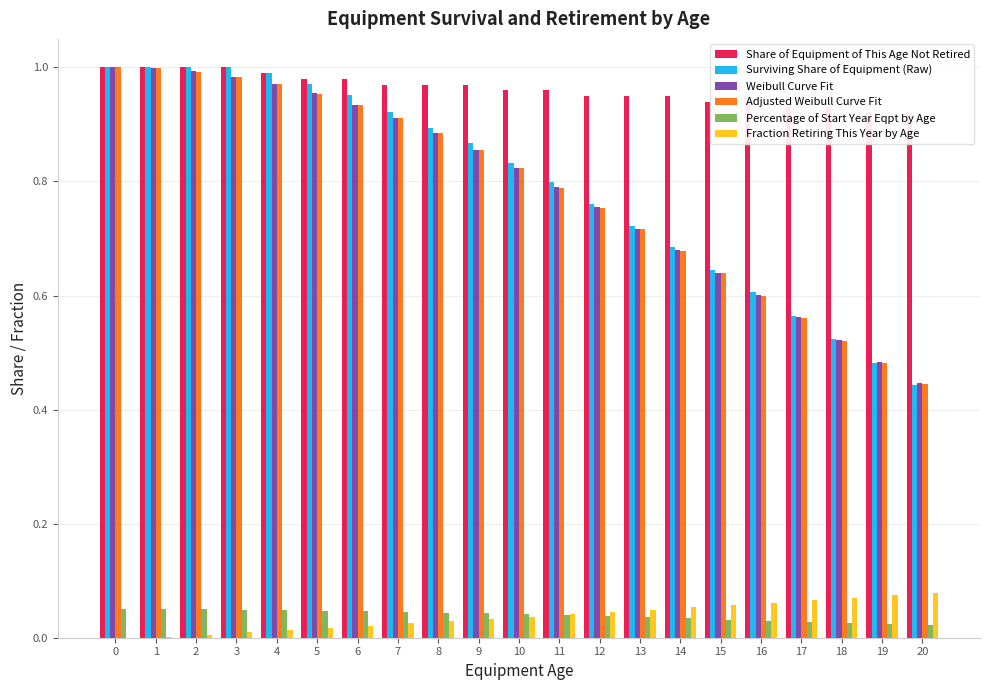

Reading right to left, extract all data points from this chart.

Share of Equipment of This Age Not Retired: 20=0.9	19=0.9	18=0.9	17=0.9	16=0.9	15=0.9	14=0.9	13=0.9	12=0.9	11=1.0	10=1.0	9=1.0	8=1.0	7=1.0	6=1.0	5=1.0	4=1.0	3=1.0	2=1.0	1=1.0	0=1.0
Surviving Share of Equipment (Raw): 20=0.4	19=0.5	18=0.5	17=0.6	16=0.6	15=0.6	14=0.7	13=0.7	12=0.8	11=0.8	10=0.8	9=0.9	8=0.9	7=0.9	6=1.0	5=1.0	4=1.0	3=1.0	2=1.0	1=1.0	0=1.0
Weibull Curve Fit: 20=0.4	19=0.5	18=0.5	17=0.6	16=0.6	15=0.6	14=0.7	13=0.7	12=0.8	11=0.8	10=0.8	9=0.9	8=0.9	7=0.9	6=0.9	5=1.0	4=1.0	3=1.0	2=1.0	1=1.0	0=1.0
Adjusted Weibull Curve Fit: 20=0.4	19=0.5	18=0.5	17=0.6	16=0.6	15=0.6	14=0.7	13=0.7	12=0.8	11=0.8	10=0.8	9=0.9	8=0.9	7=0.9	6=0.9	5=1.0	4=1.0	3=1.0	2=1.0	1=1.0	0=1.0
Percentage of Start Year Eqpt by Age: 20=0.0	19=0.0	18=0.0	17=0.0	16=0.0	15=0.0	14=0.0	13=0.0	12=0.0	11=0.0	10=0.0	9=0.0	8=0.0	7=0.0	6=0.0	5=0.0	4=0.0	3=0.0	2=0.0	1=0.0	0=0.0
Fraction Retiring This Year by Age: 20=0.1	19=0.1	18=0.1	17=0.1	16=0.1	15=0.1	14=0.1	13=0.0	12=0.0	11=0.0	10=0.0	9=0.0	8=0.0	7=0.0	6=0.0	5=0.0	4=0.0	3=0.0	2=0.0	1=0.0	0=0.0